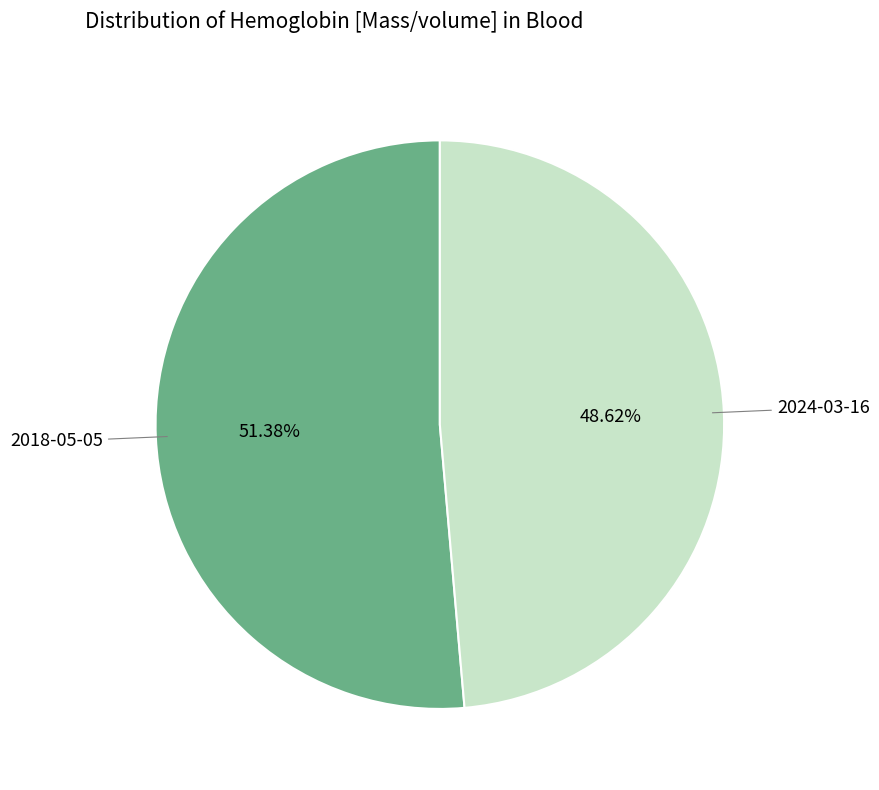

Does any single category account for the majority?

Yes